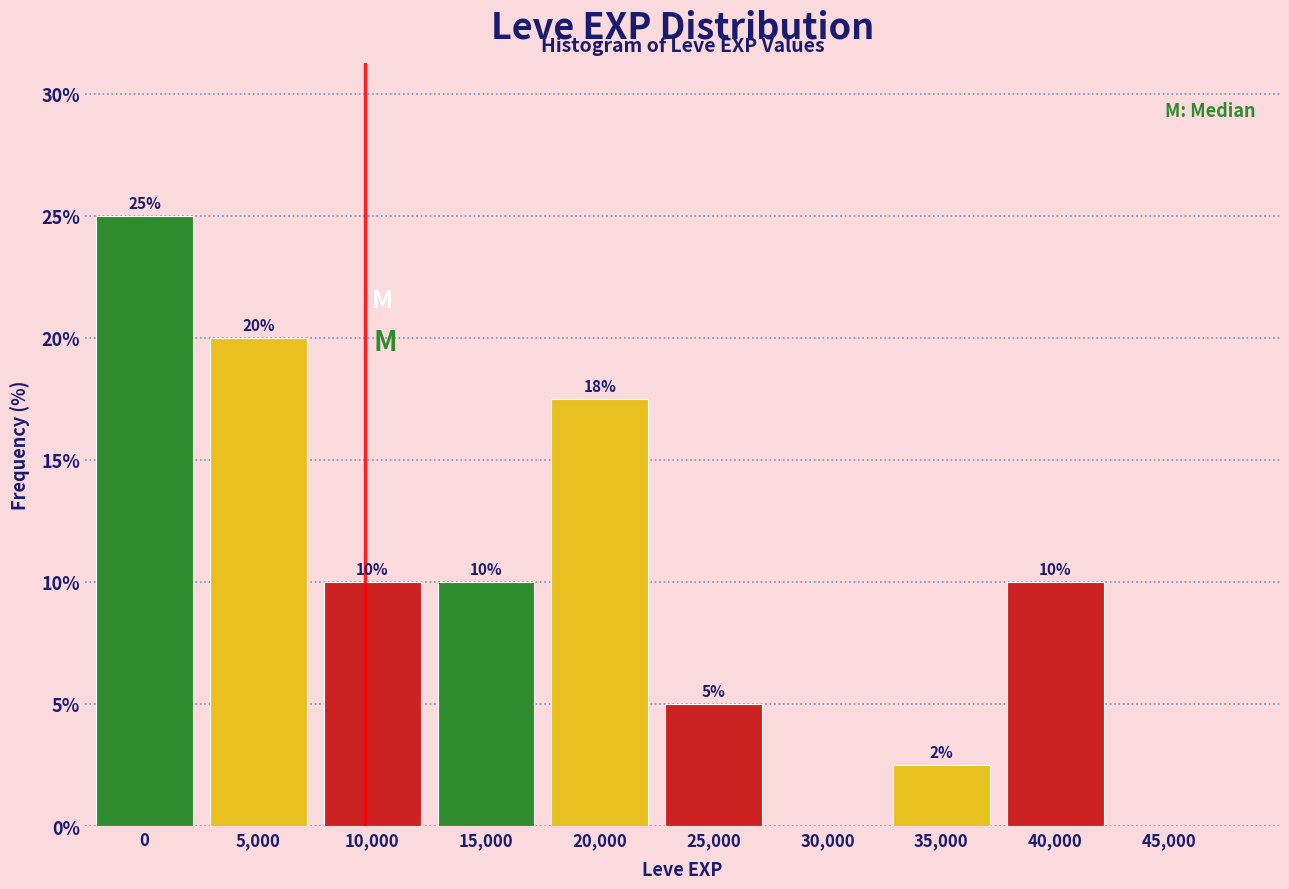

What is the maximum value shown in the chart?

25.0